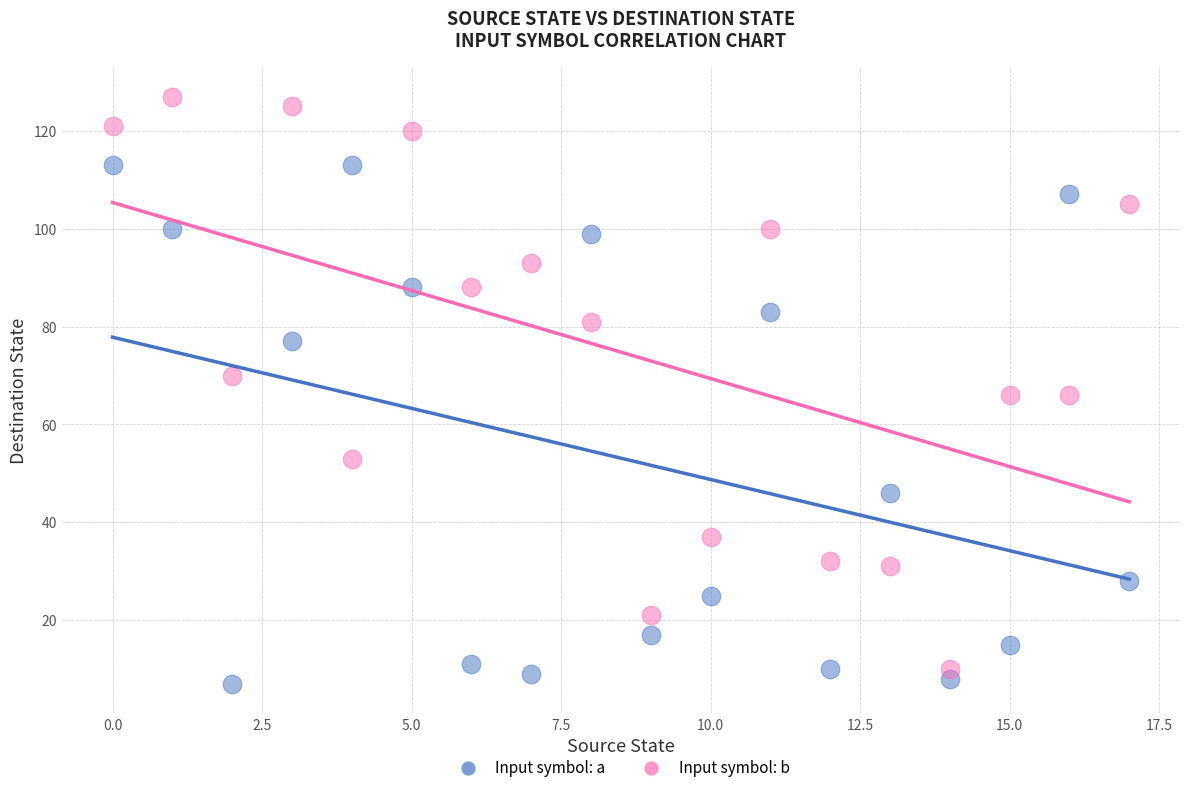

Which series has the largest Y range (max minus min)?

Input symbol: b